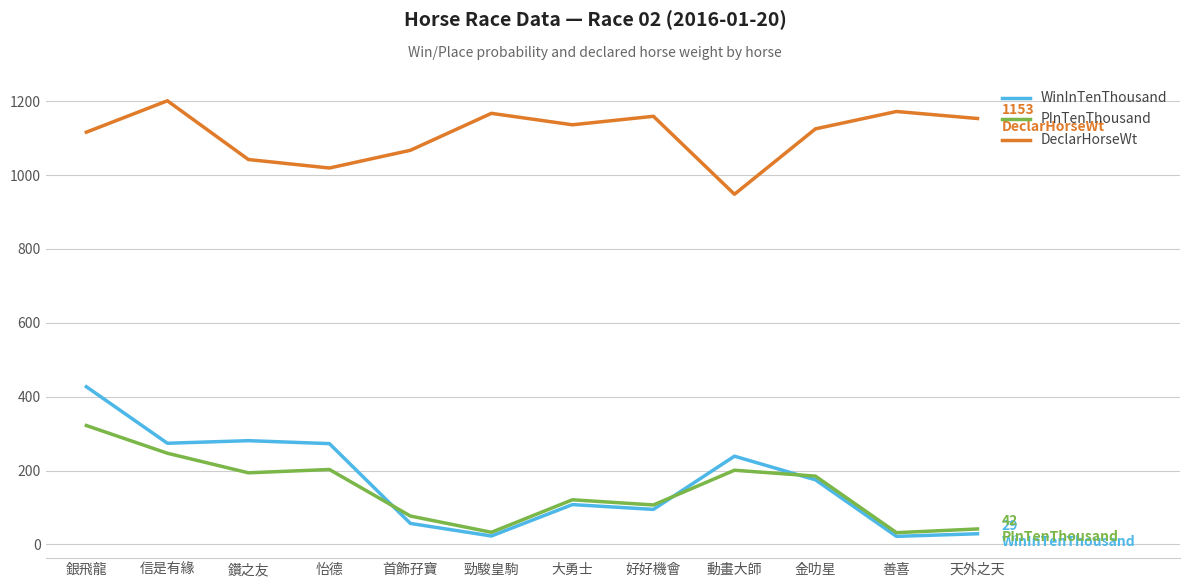

Which category has the highest value in the PInTenThousand series?

銀飛龍